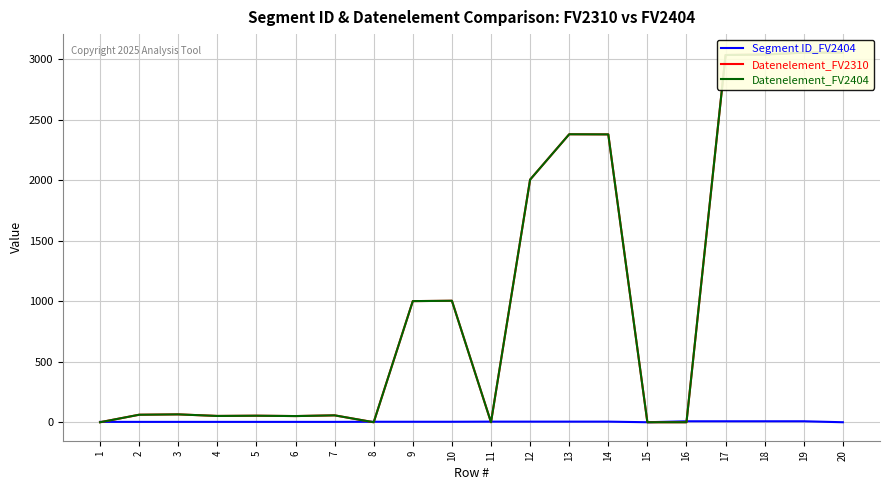

Which series has the largest range (max minus min)?

Datenelement_FV2310